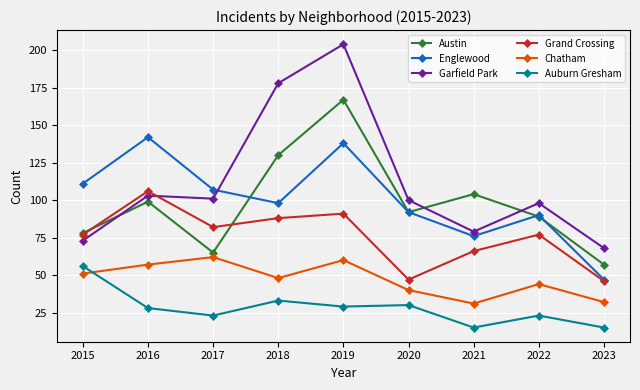

What is the maximum value shown in the chart?

204